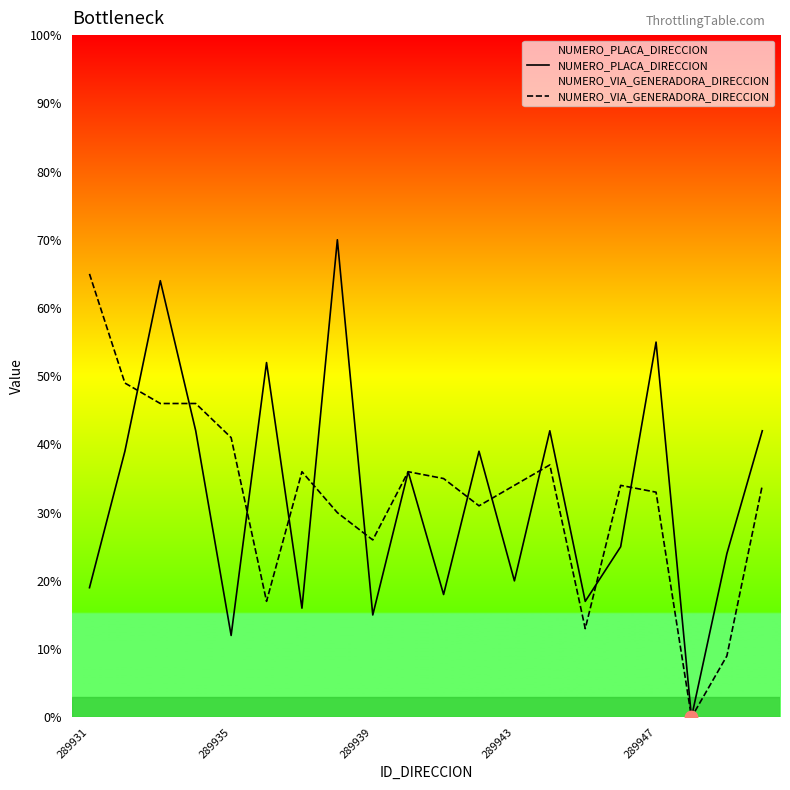

Which series has the widest spread of Y values?

NUMERO_PLACA_DIRECCION